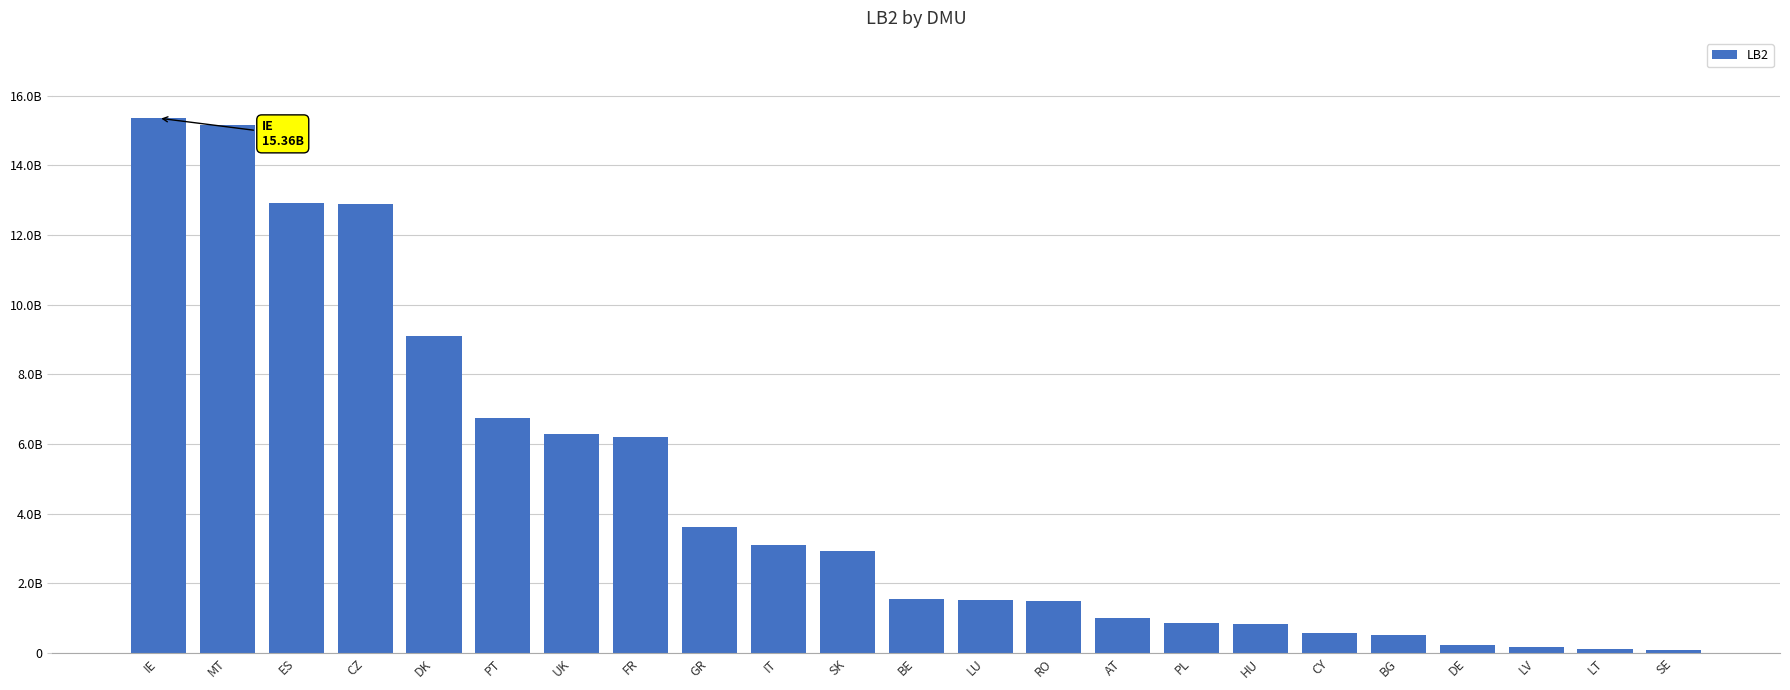

What is the minimum value shown in the chart?

89356826.2